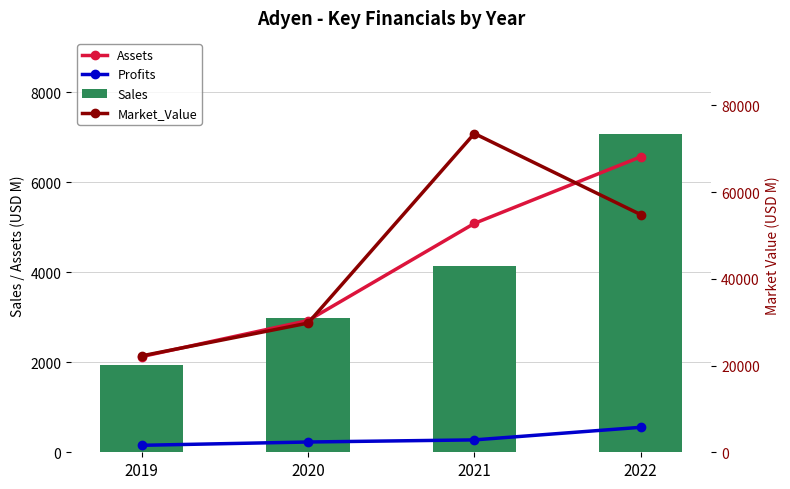

List the series in order of their peak value, lowest first.

Profits, Assets, Sales, Market_Value